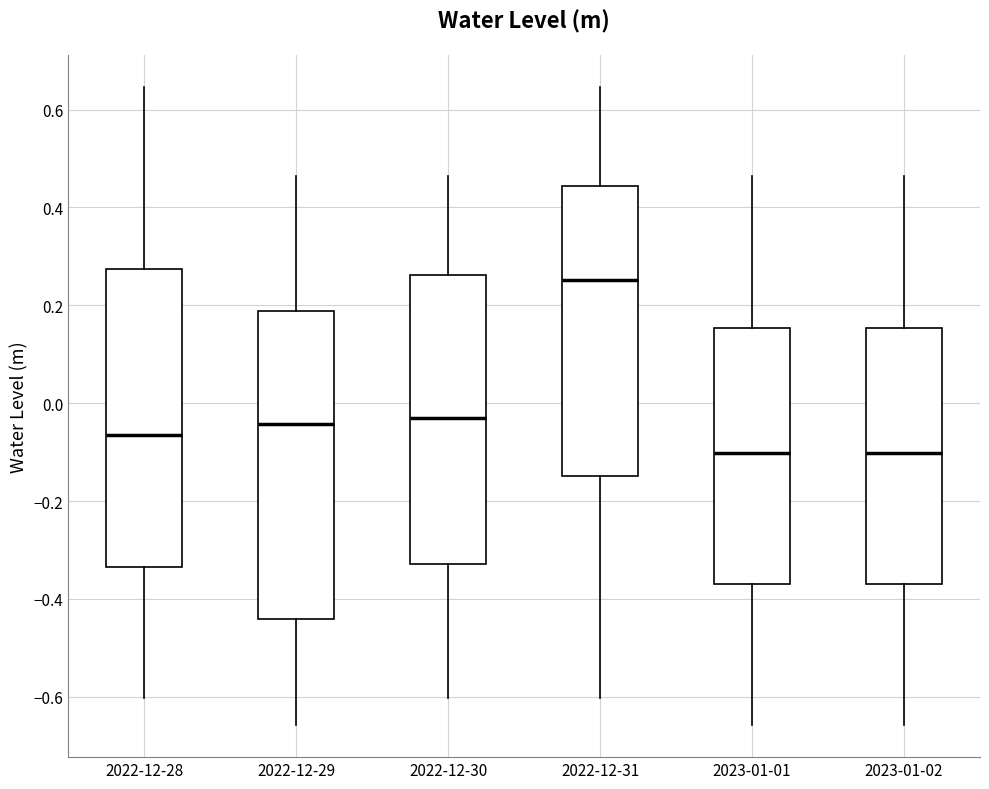

Where is the upper edge of the box for 2023-01-02 on the y-axis? The values are not printed on the chart, so give them approximately, as read against the axis.

0.16